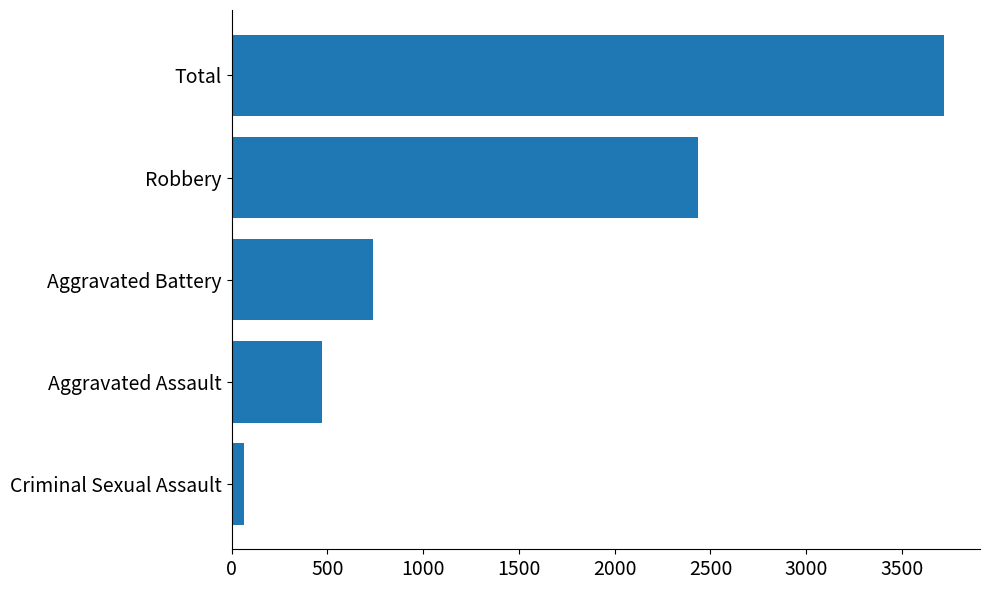

Rank the categories by value from highest to lowest.

Total, Robbery, Aggravated Battery, Aggravated Assault, Criminal Sexual Assault